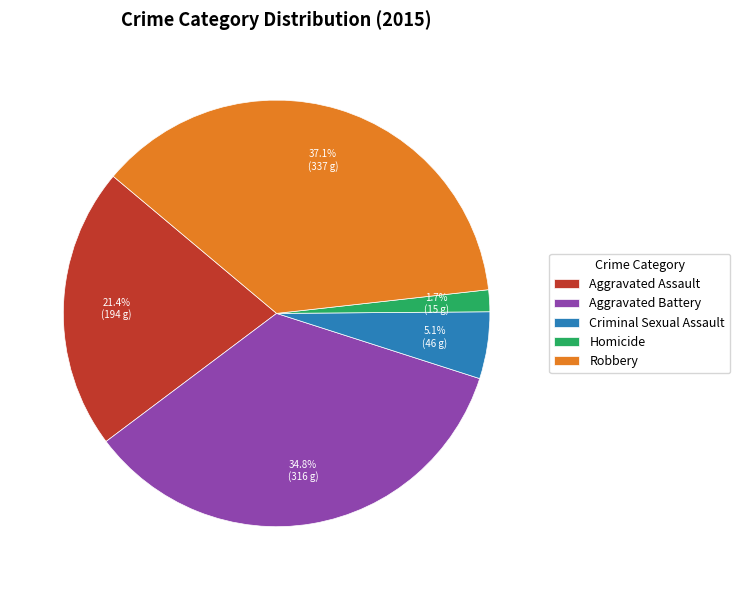

To the nearest percent, what is the average slice percentage?

20%